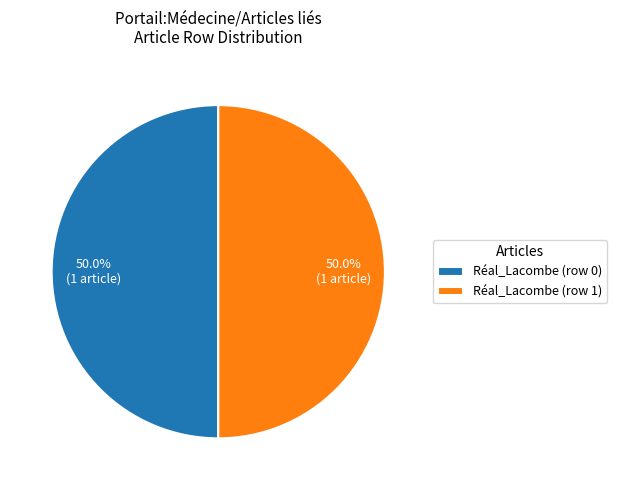

How much of the chart is everything except Réal_Lacombe (row 0)?

50.0%